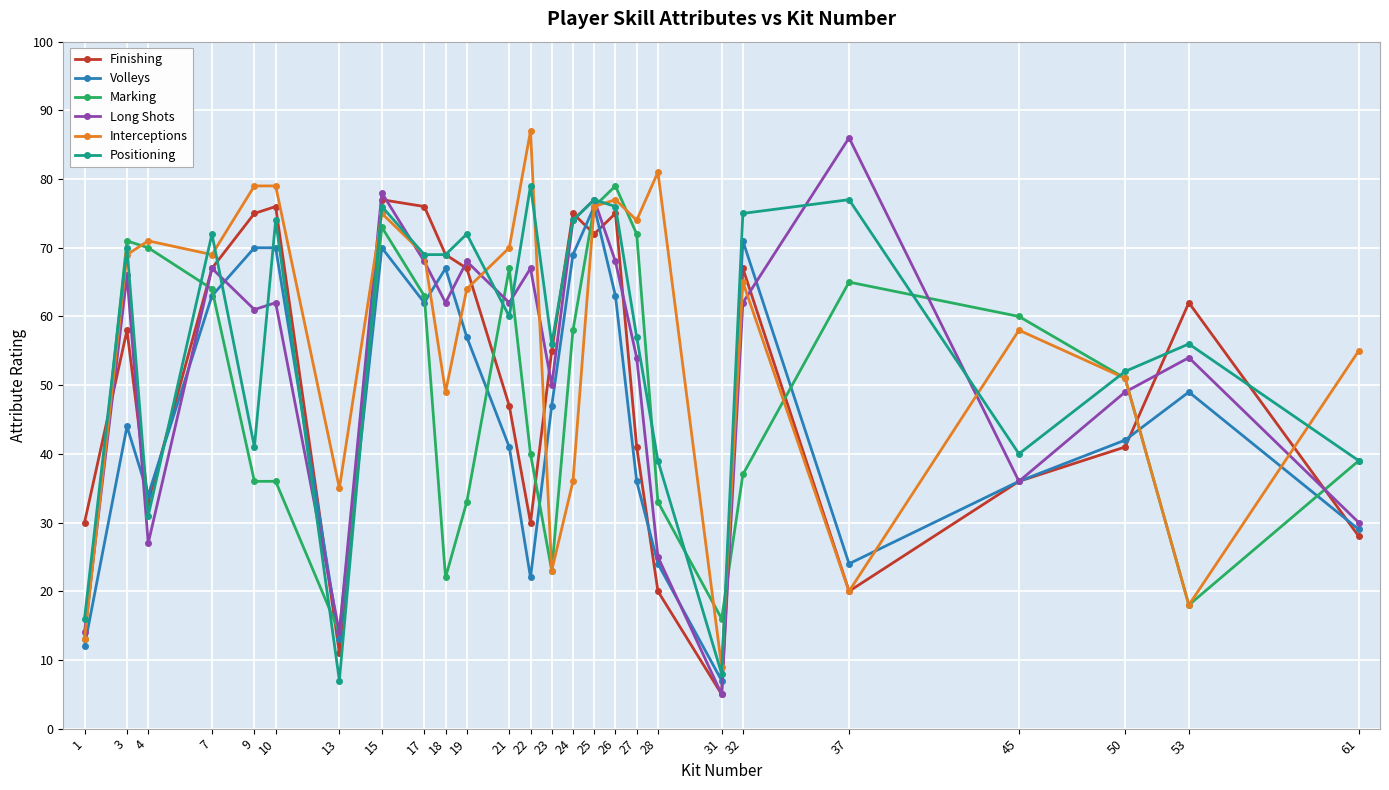

What is the sum of the Volleys values at 50 and 61?

71